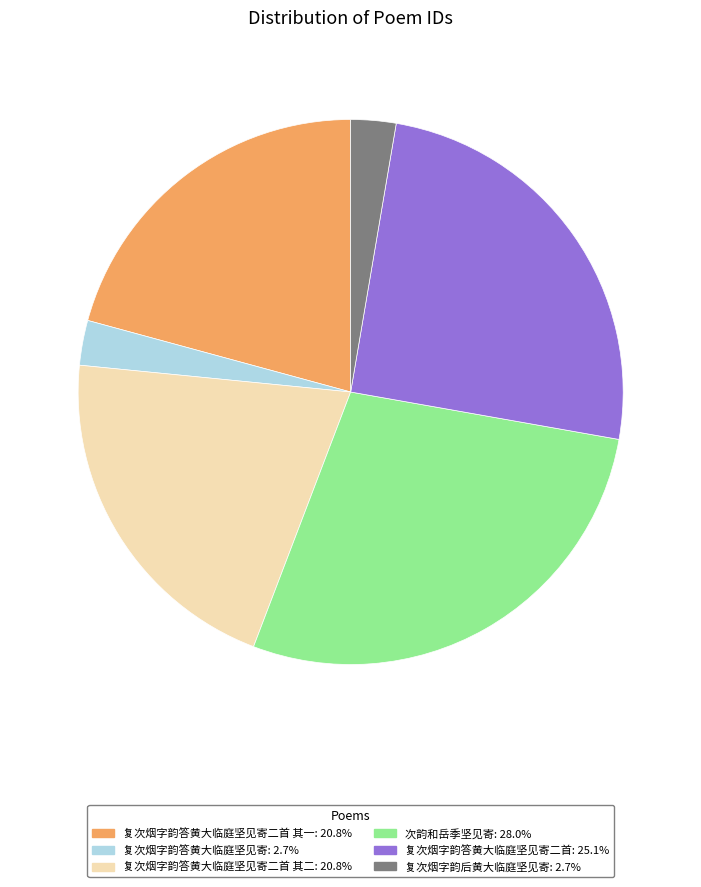

Is there a majority slice in this chart?

No